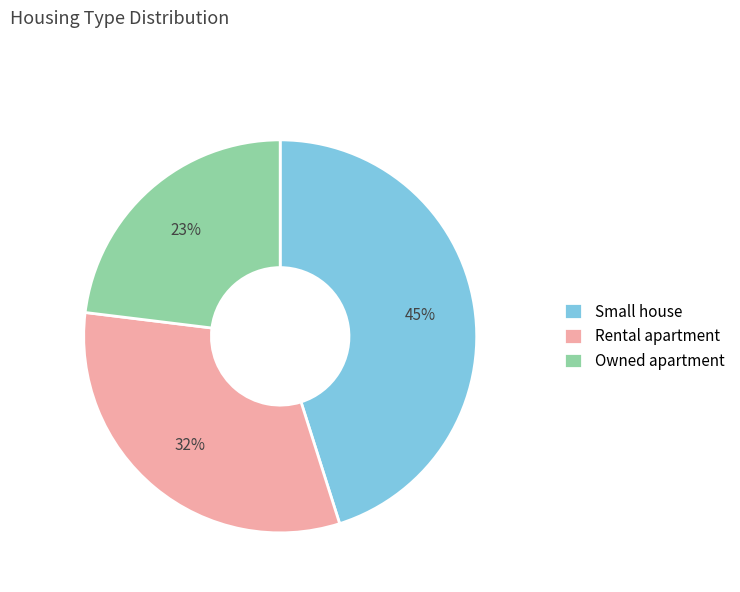

What is the smallest slice in the pie chart?

Owned apartment